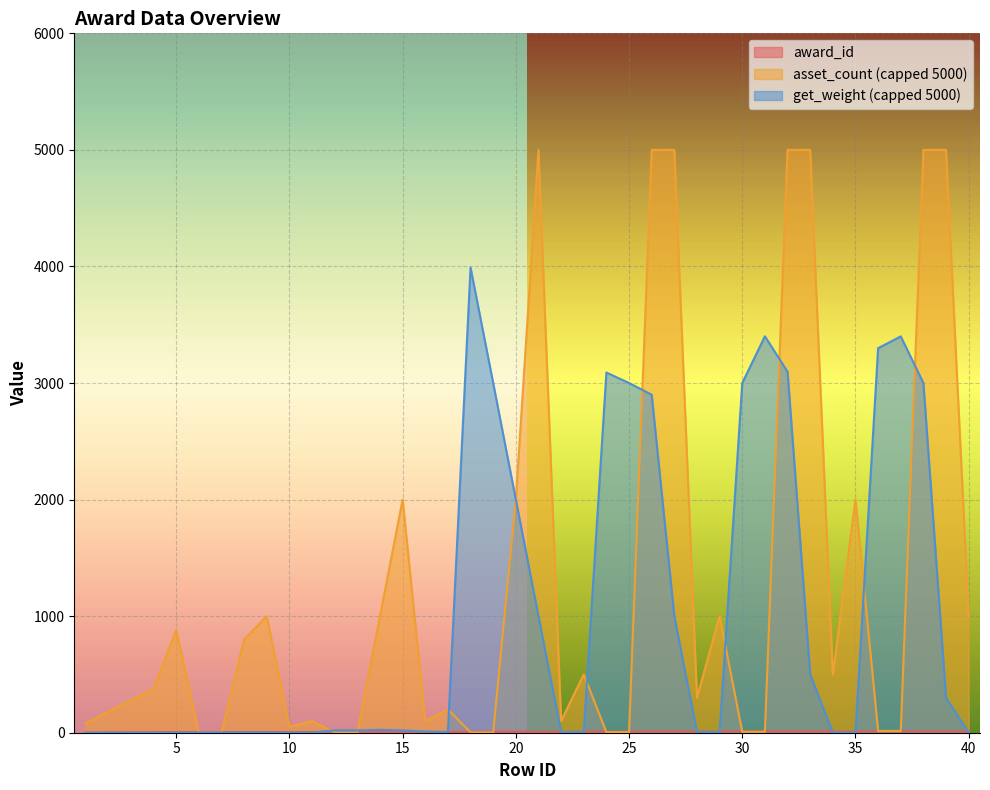

Which series has the largest range (max minus min)?

asset_count (capped 5000)